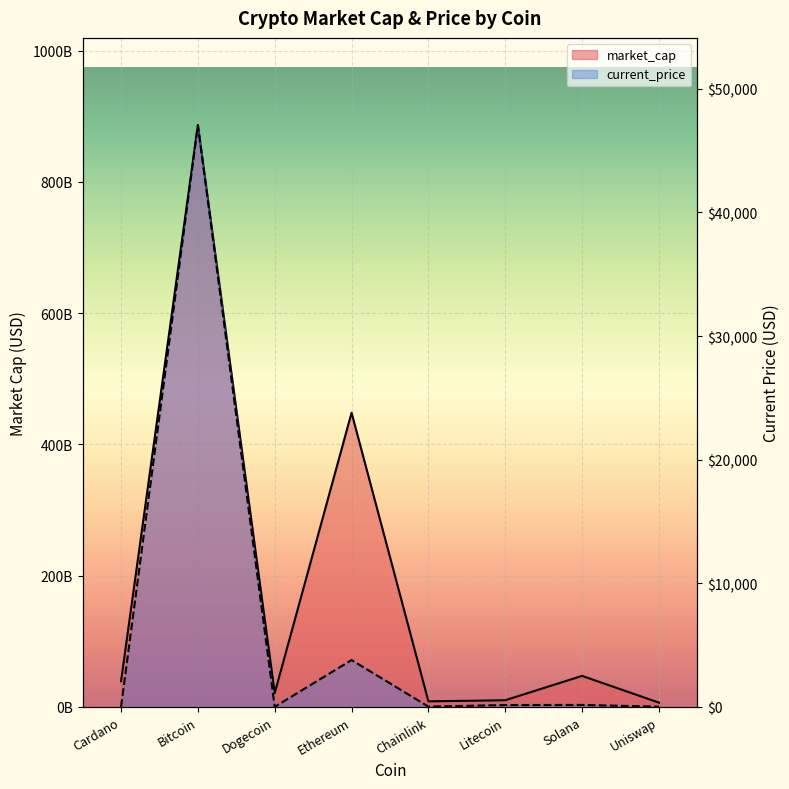

Which has a higher value, Litecoin or Bitcoin?

Bitcoin